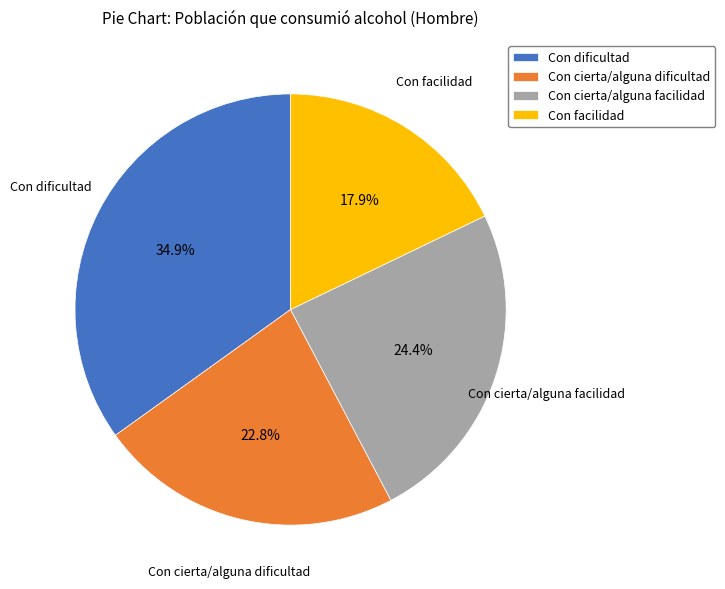

What is the ratio of the value at Con cierta/alguna dificultad to the value at Con cierta/alguna facilidad?

0.9